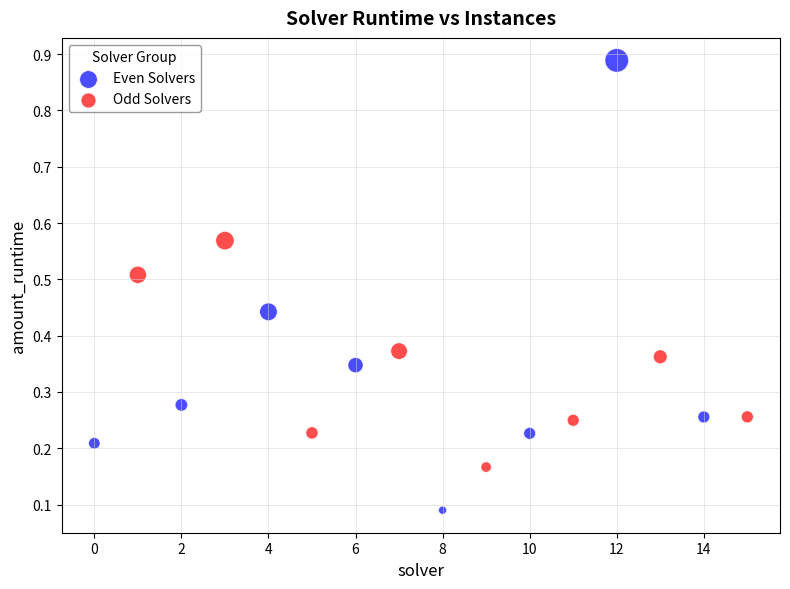

Which series contains the lowest Y value?

Even Solvers